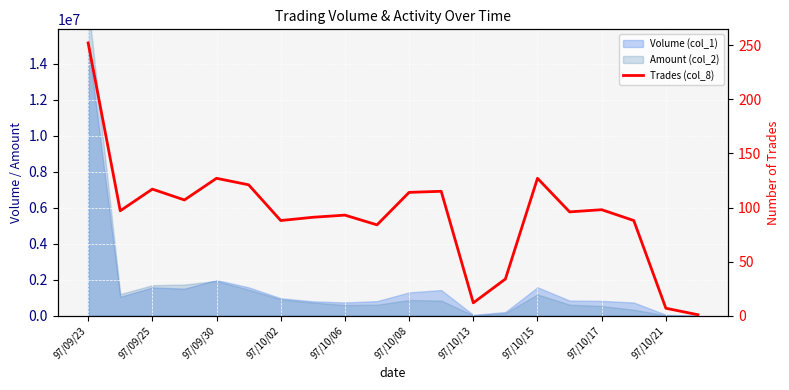

True or false: the data shows 114 at 97/10/08.

True